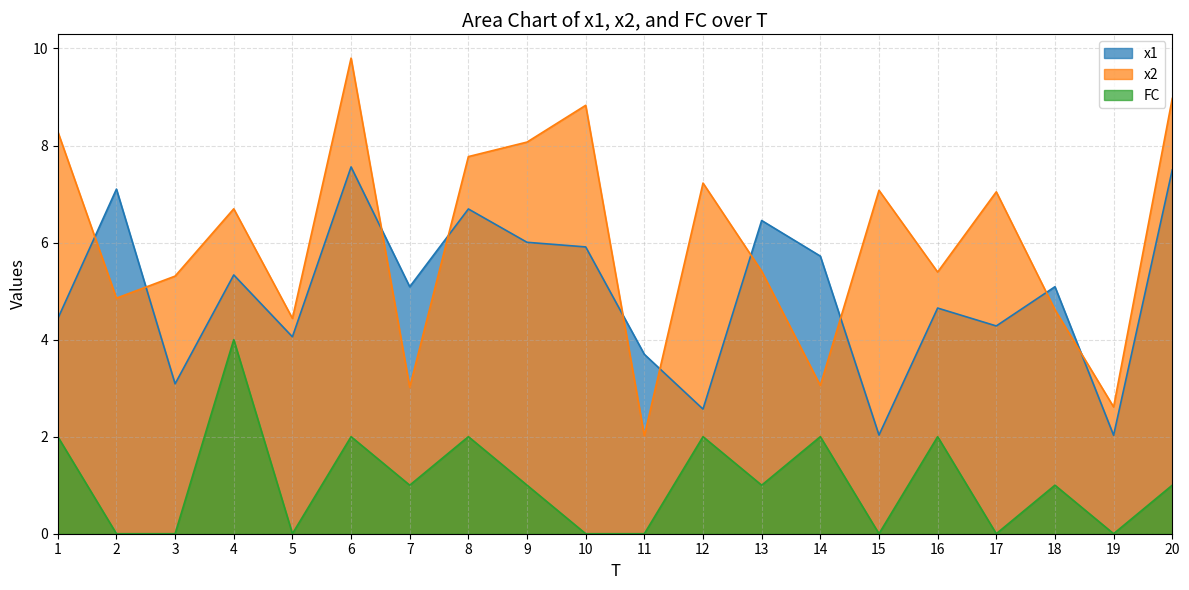

What is the greatest value displayed?

9.8